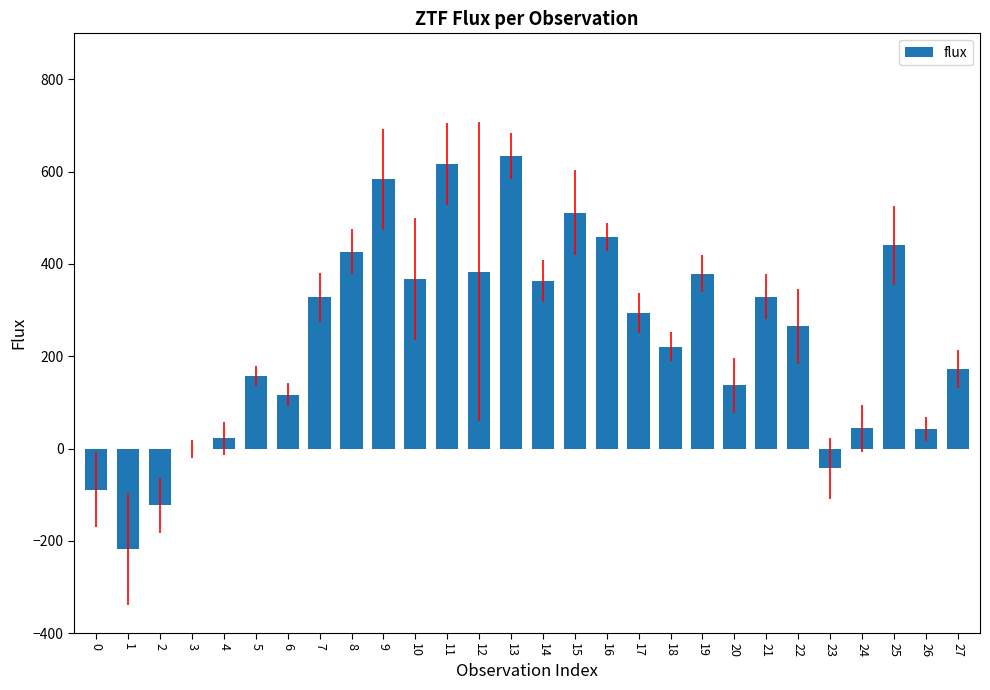

The value at 13 is 992.1. True or false?

False